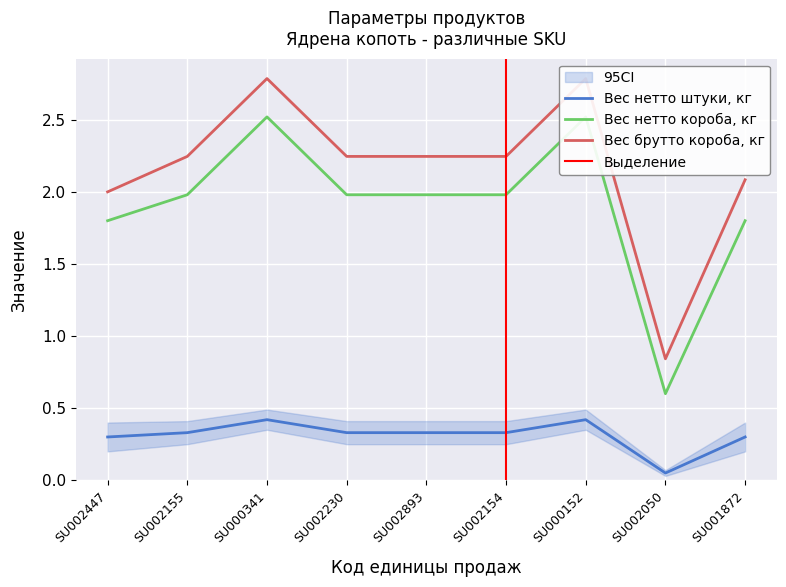

What is the difference between the Вес брутто короба, кг values at SU000341 and SU001872?

0.7